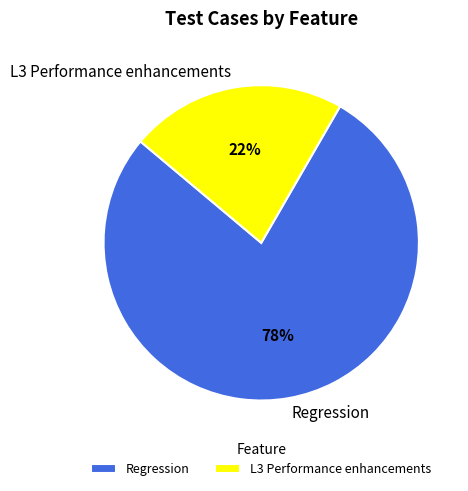

Approximately how many times larger is the value at L3 Performance enhancements compared to Regression?

0.3